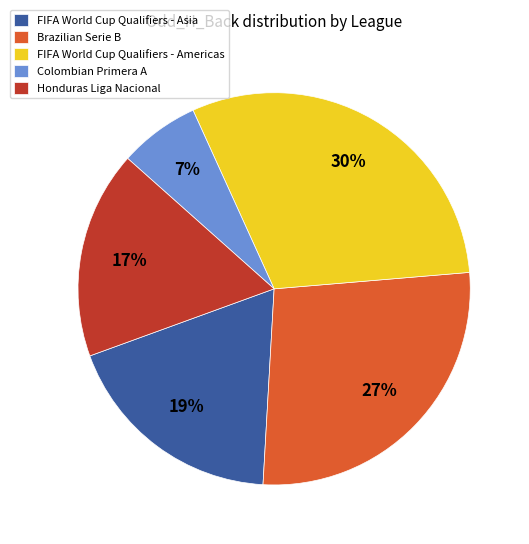

Rank the categories by value from highest to lowest.

FIFA World Cup Qualifiers - Americas, Brazilian Serie B, FIFA World Cup Qualifiers - Asia, Honduras Liga Nacional, Colombian Primera A